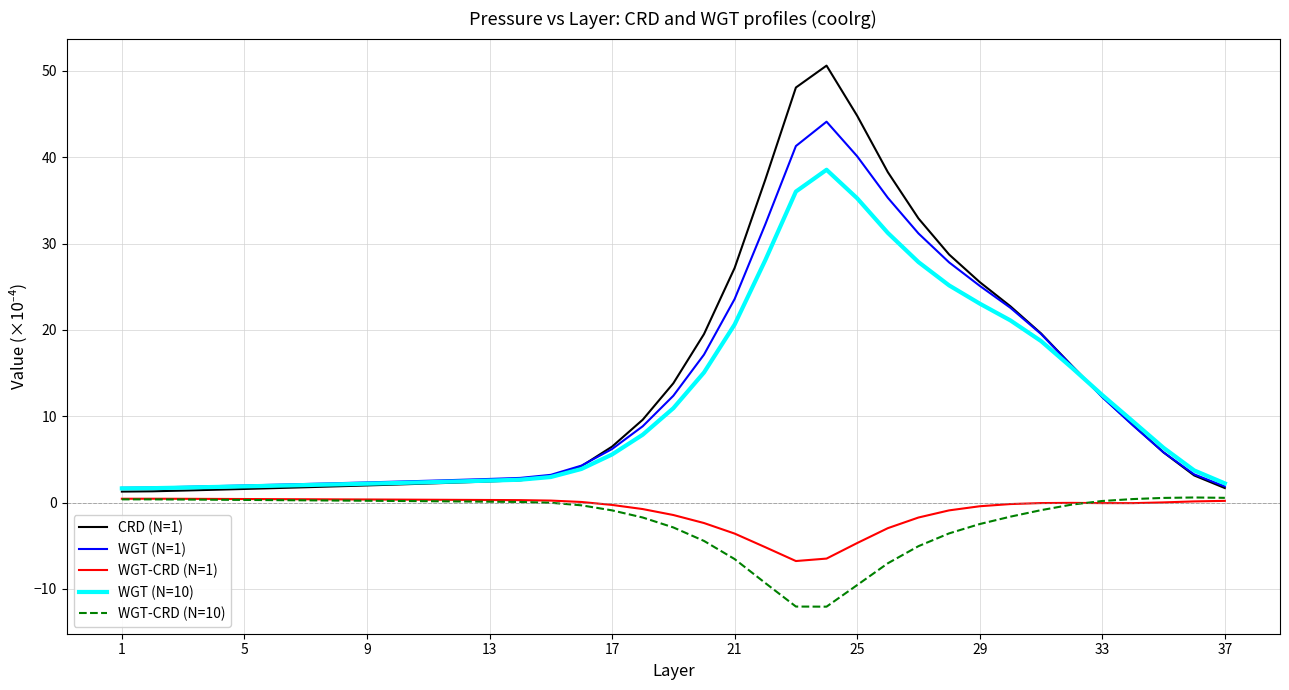

What is the minimum value shown in the chart?

-12.1